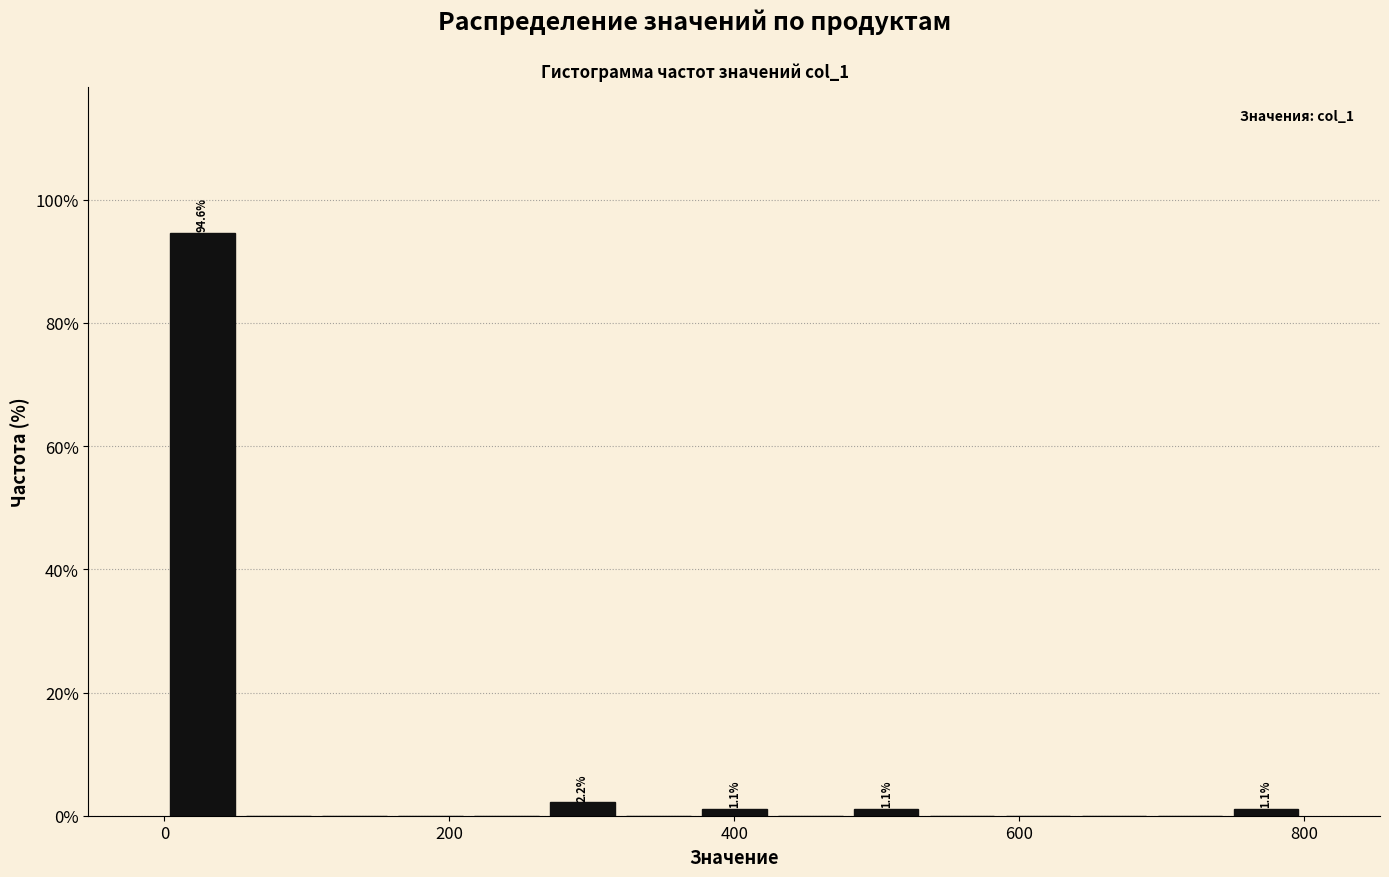

Read against the x-axis, roughly where is the centre of the tallest bar?

20